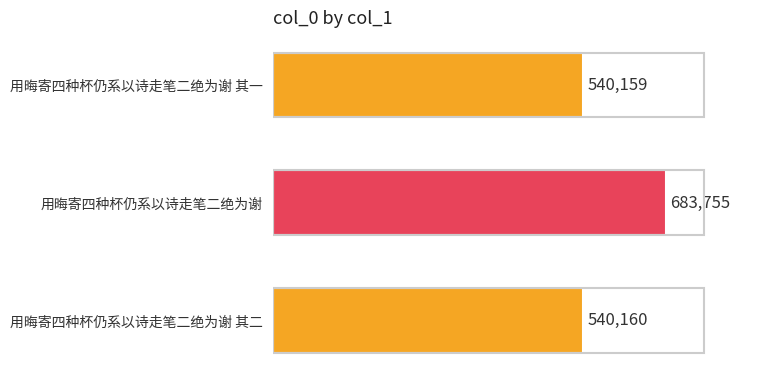

What is the greatest value displayed?

683755